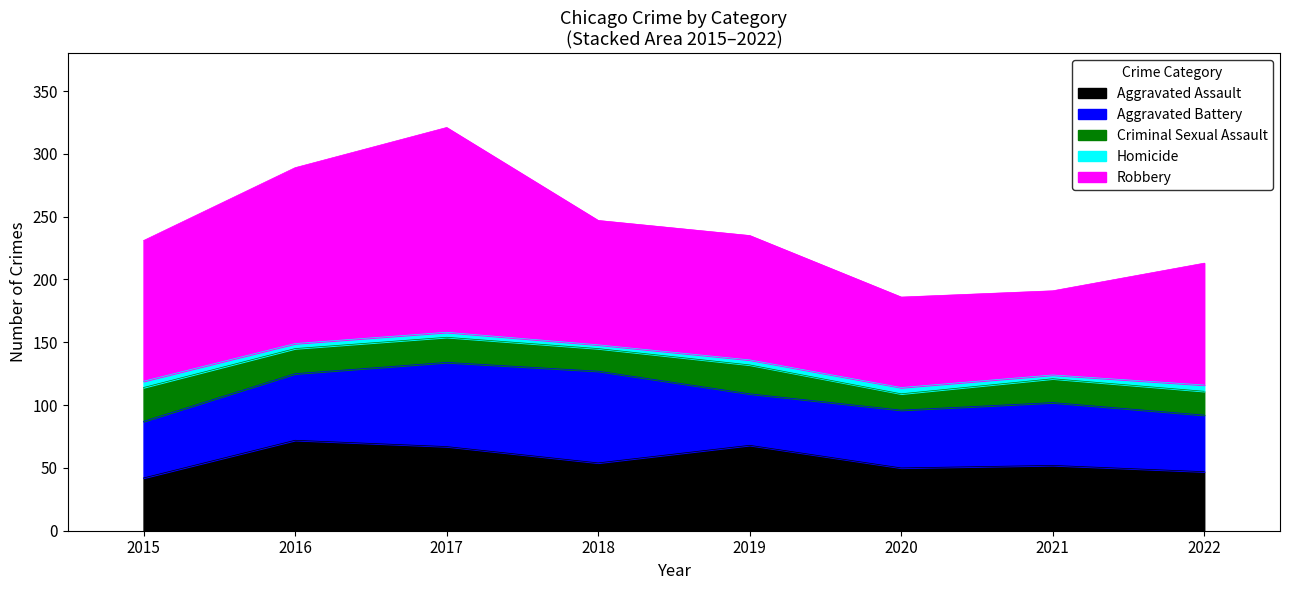

How many values in the Homicide series exceed 4?

3